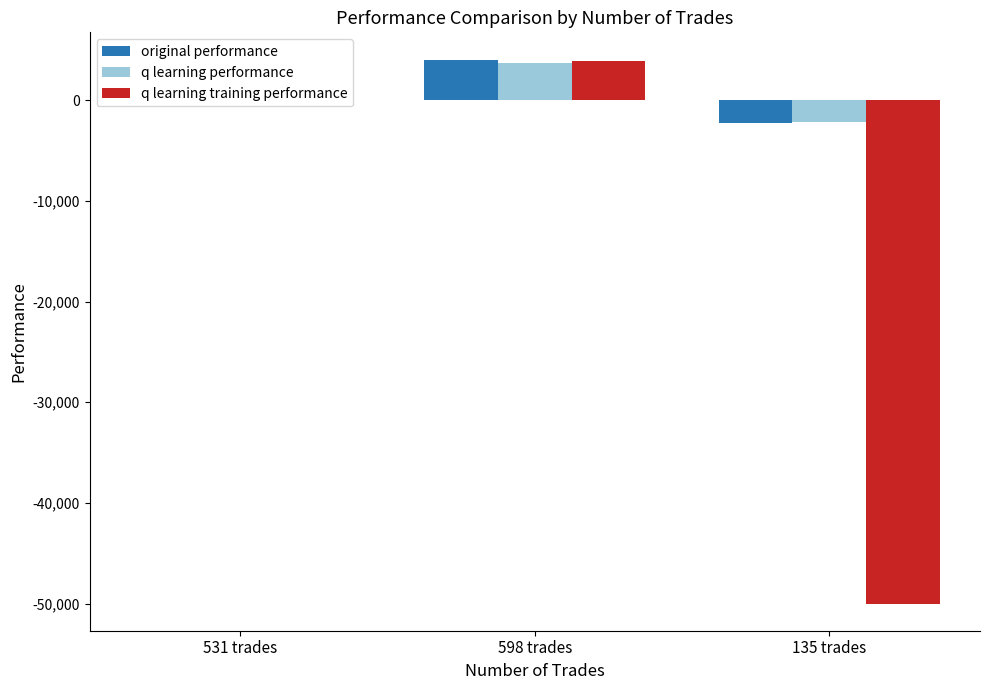

Reading left to right, extract all data points from this chart.

original performance: 52.3	4054.5	-2228.3
q learning performance: 1.6	3678.8	-2176.0
q learning training performance: 50.2	3862.2	-50000.0